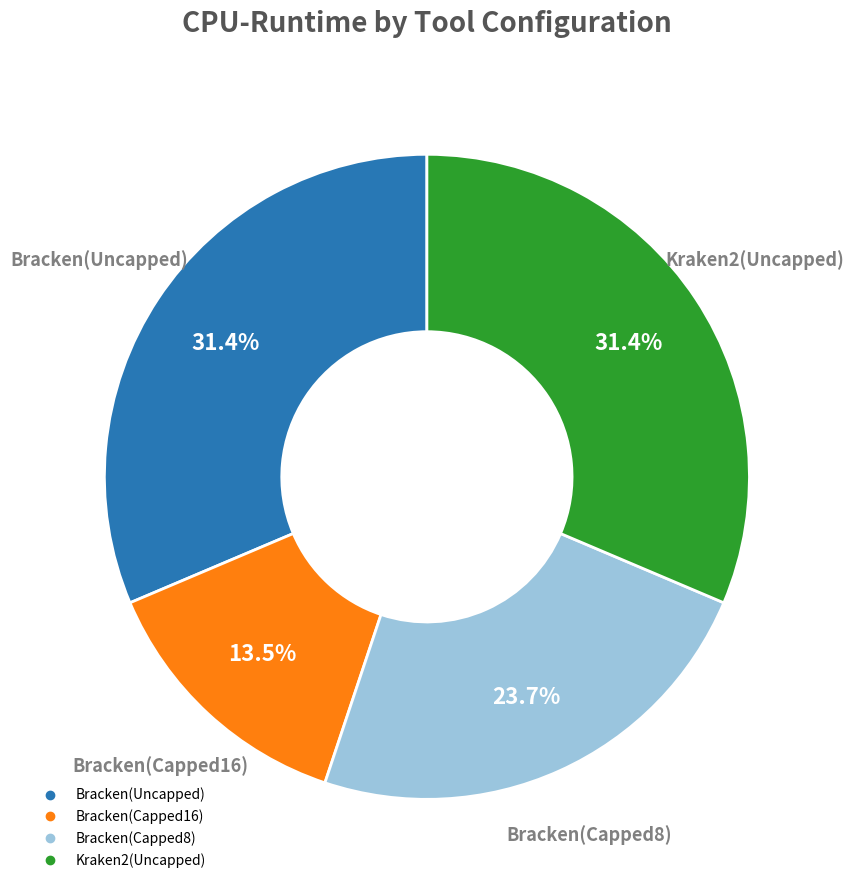

What percentage do Bracken(Capped8) and Kraken2(Uncapped) together represent?

55.1%